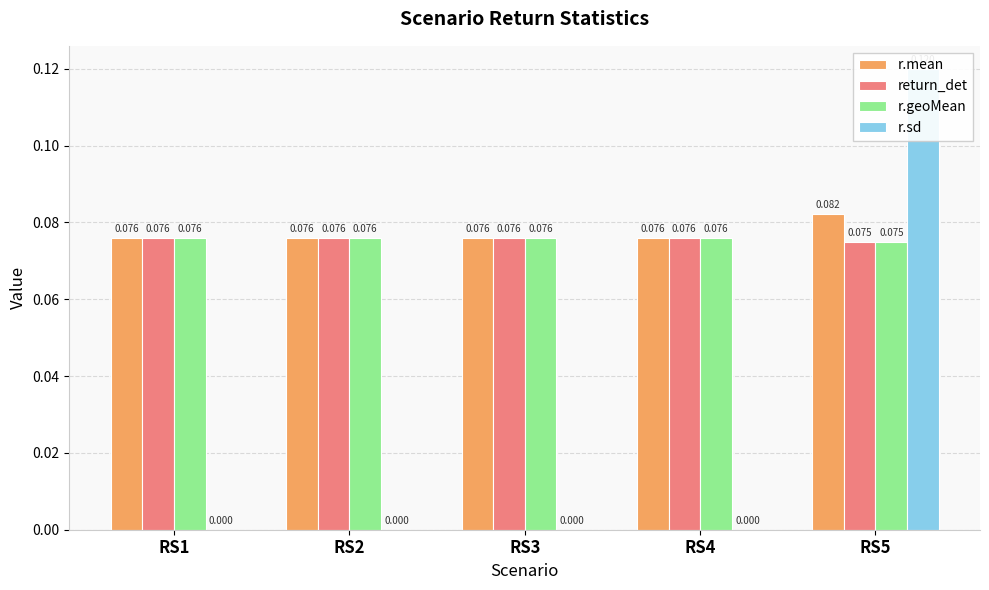

Reading left to right, extract all data points from this chart.

r.mean: 0.1	0.1	0.1	0.1	0.1
return_det: 0.1	0.1	0.1	0.1	0.1
r.geoMean: 0.1	0.1	0.1	0.1	0.1
r.sd: 0.0	0.0	0.0	0.0	0.1